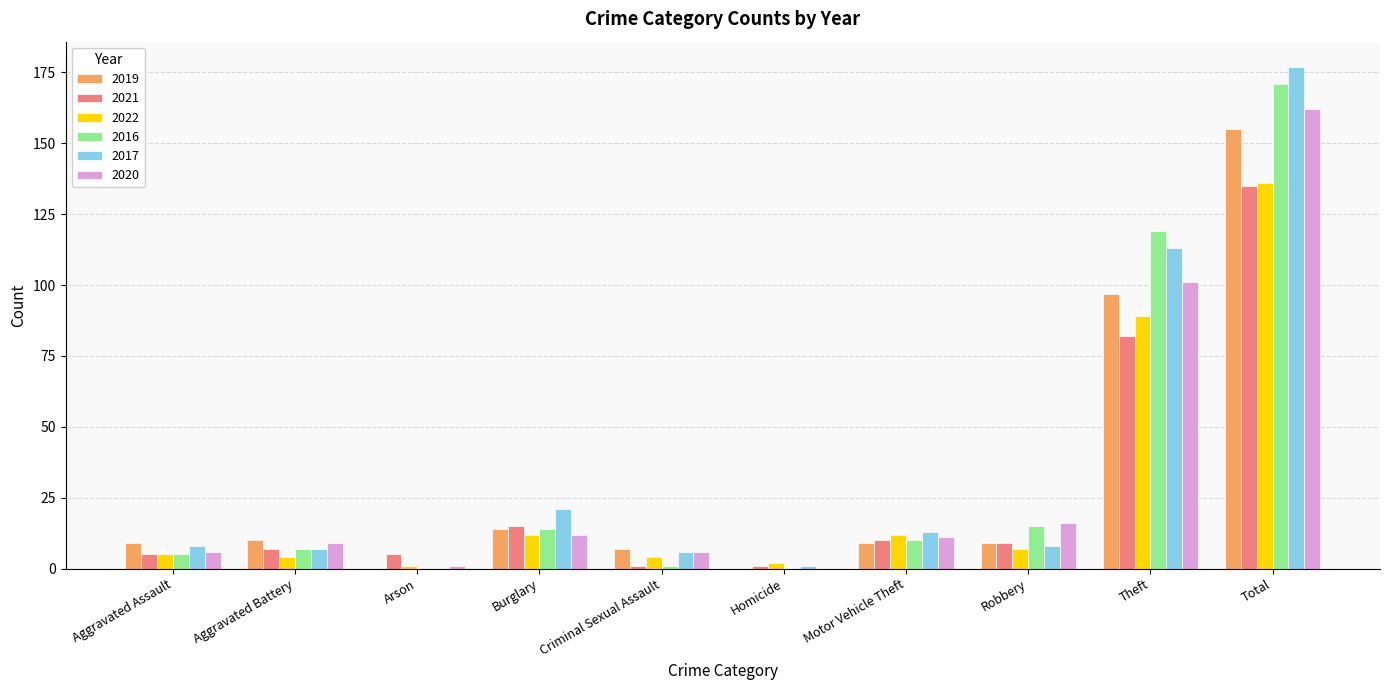

What is the total value across all series at Aggravated Battery?

44